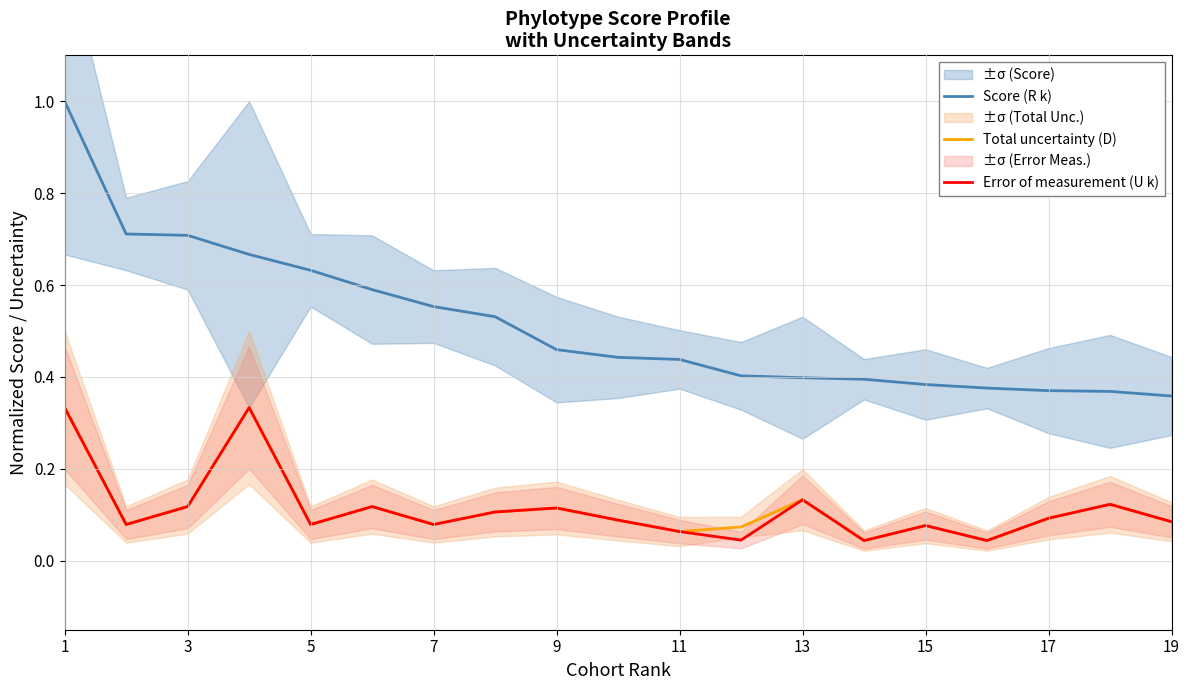

Which category has the highest value in the Total uncertainty (D) series?

1